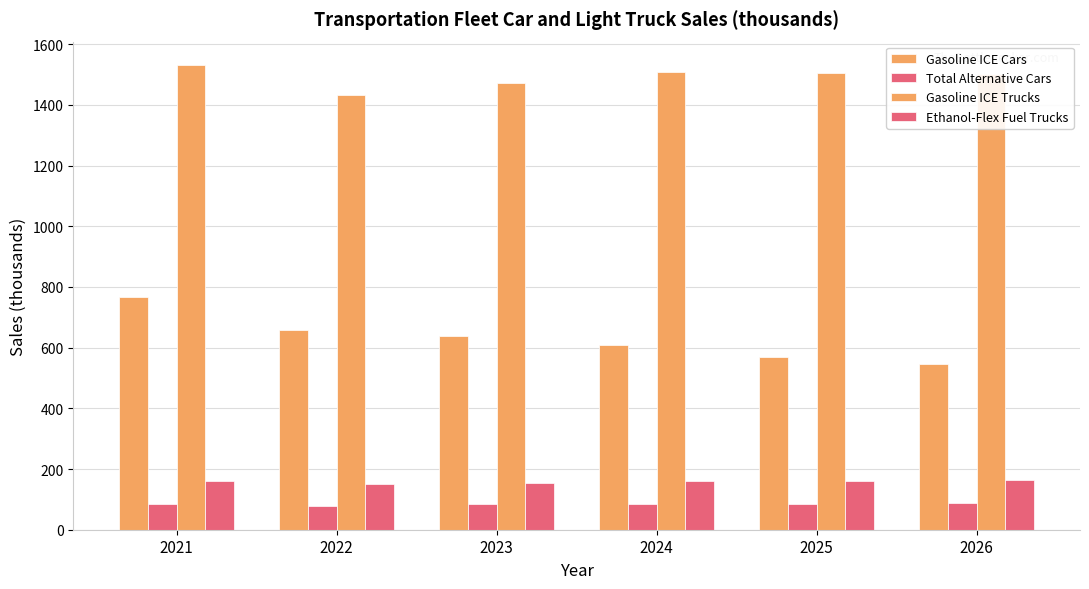

How many categories are shown in the chart?

6